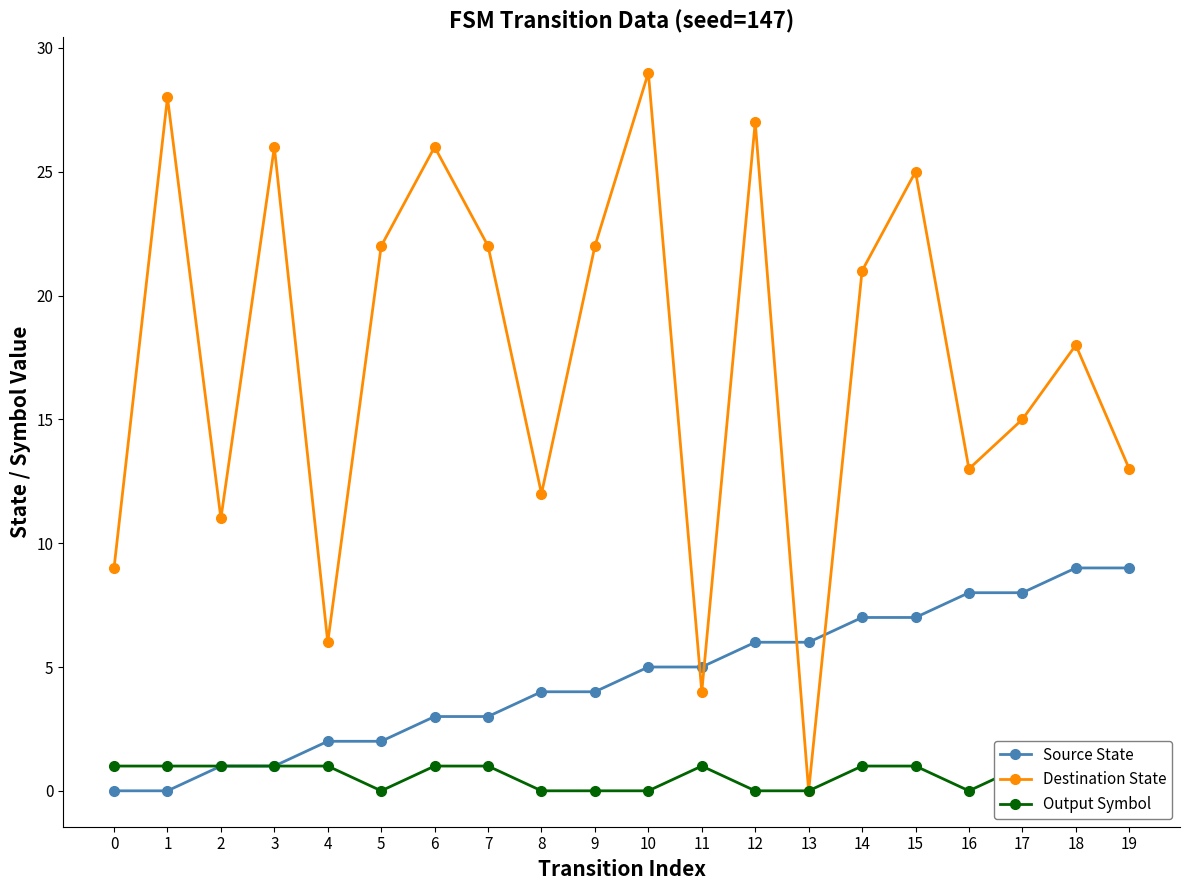

True or false: Destination State and Output Symbol intersect in this chart.

False